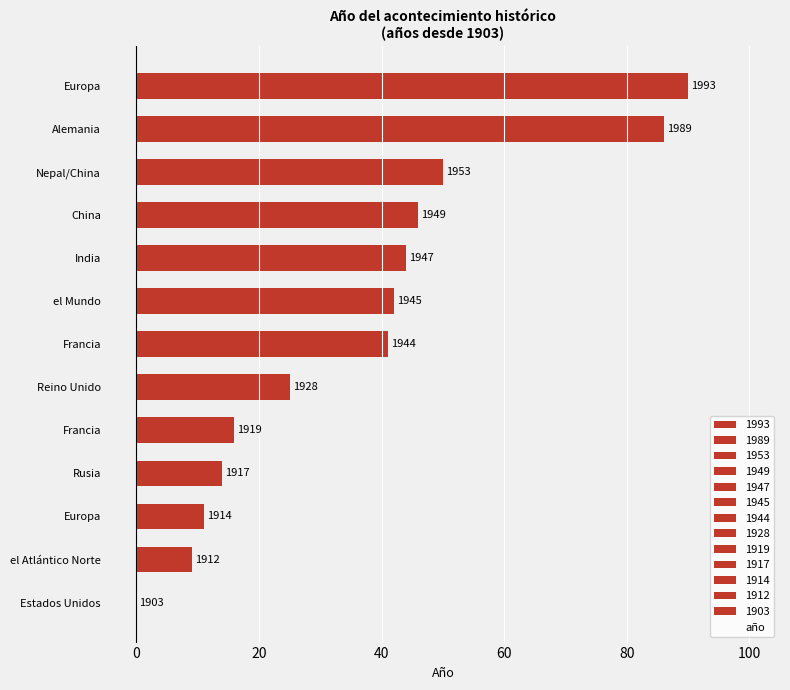

Are the bars horizontal?

Yes